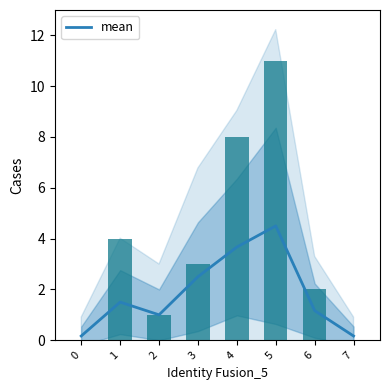

What is the maximum value for mean?

4.5